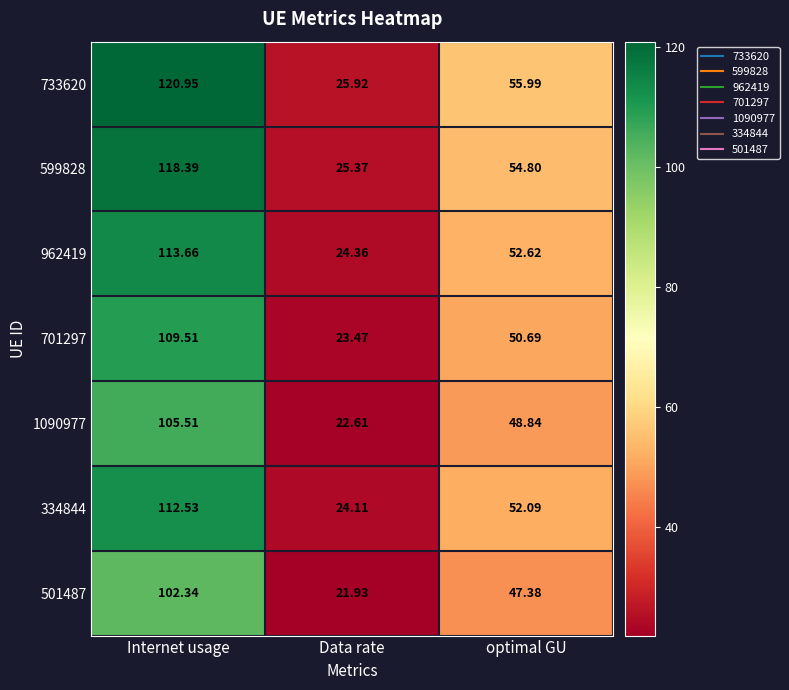

Which category has the highest value across all series?

Internet usage